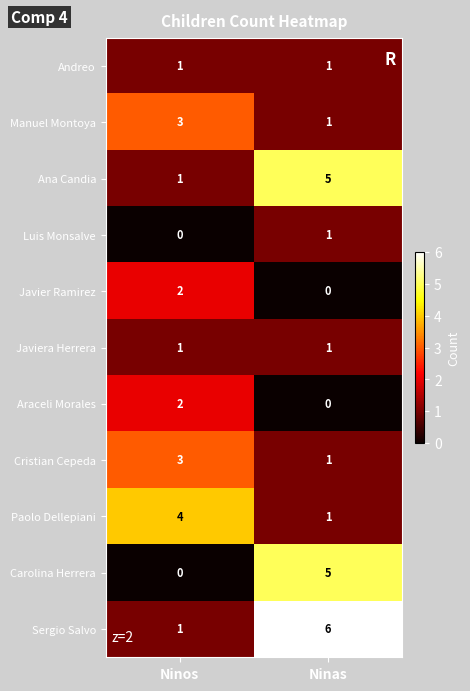

What is the total value across all series at Ninos?

18